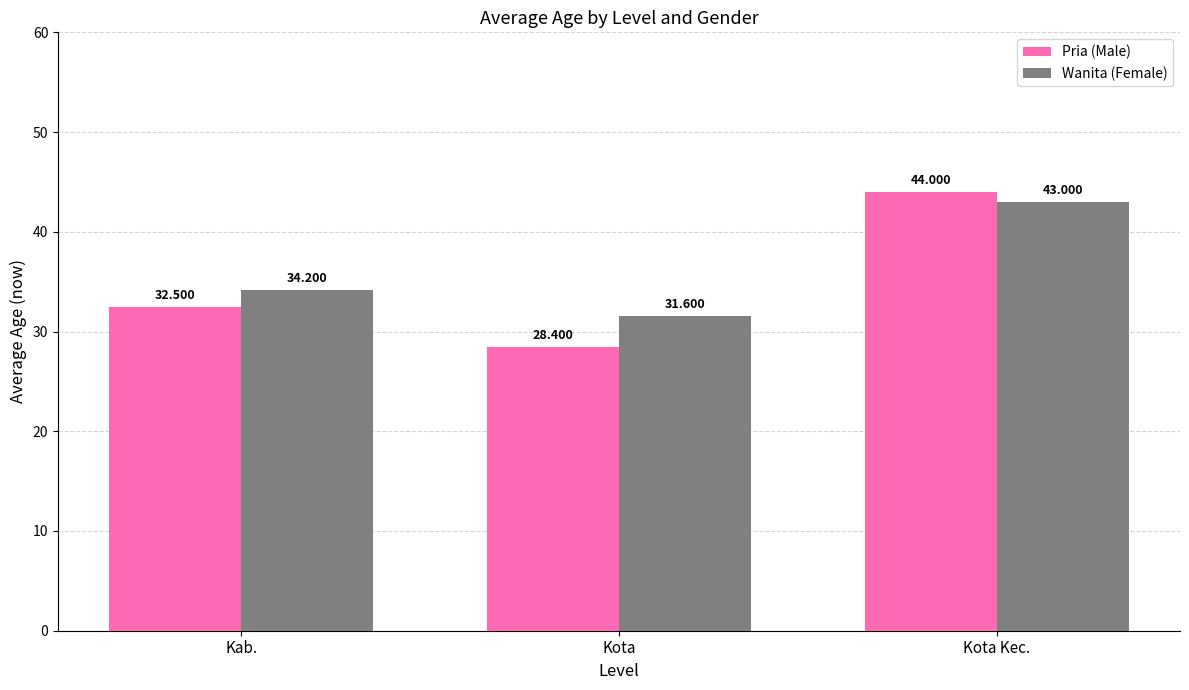

At which label does Pria (Male) reach its minimum?

Kota